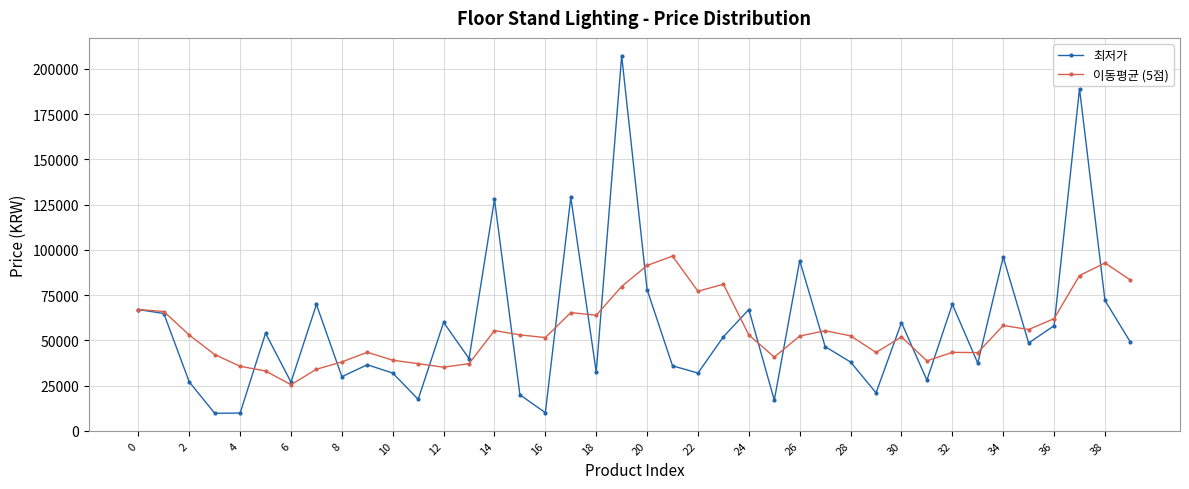

Rank the series by their maximum value, from lowest to highest.

이동평균 (5점), 최저가